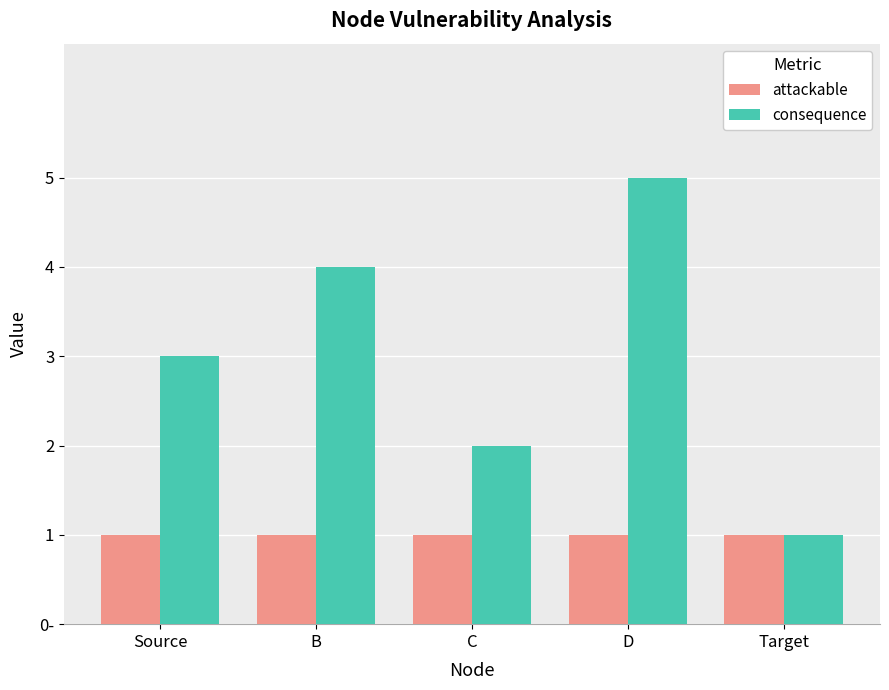

Are the bars grouped side by side (vs. stacked)?

Yes